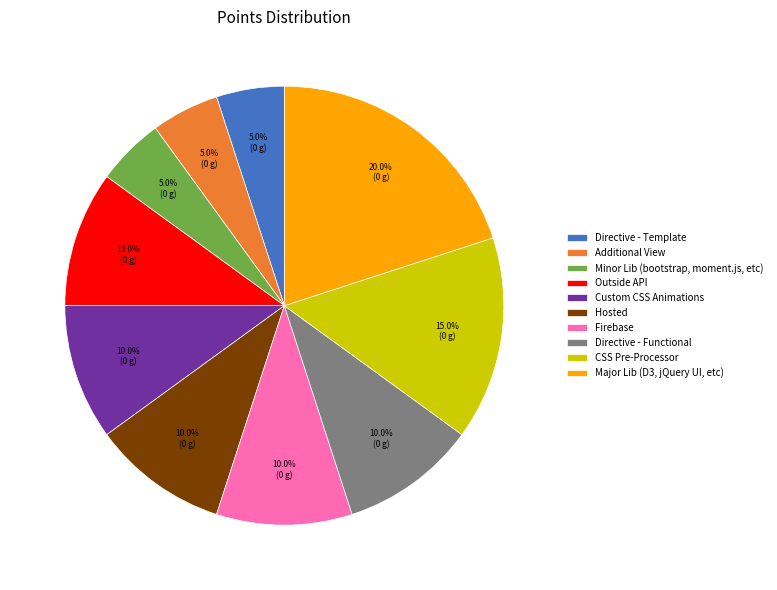

What is the largest slice in the pie chart?

Major Lib (D3, jQuery UI, etc)